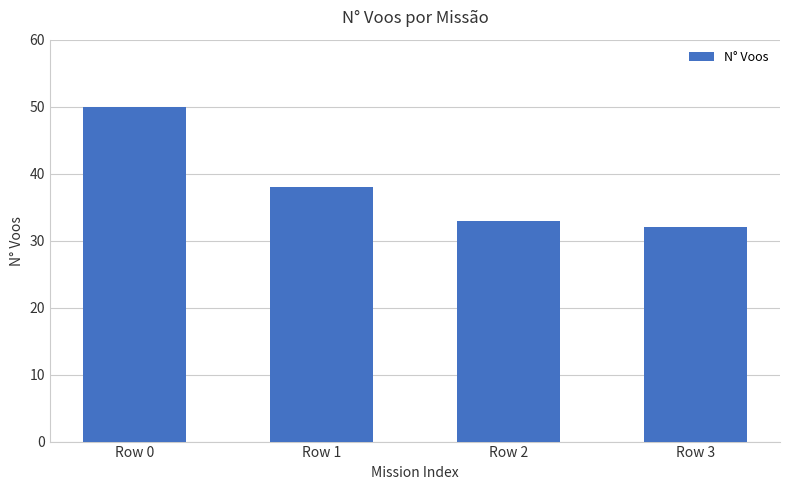

What is the change in value from Row 0 to Row 2?

-17